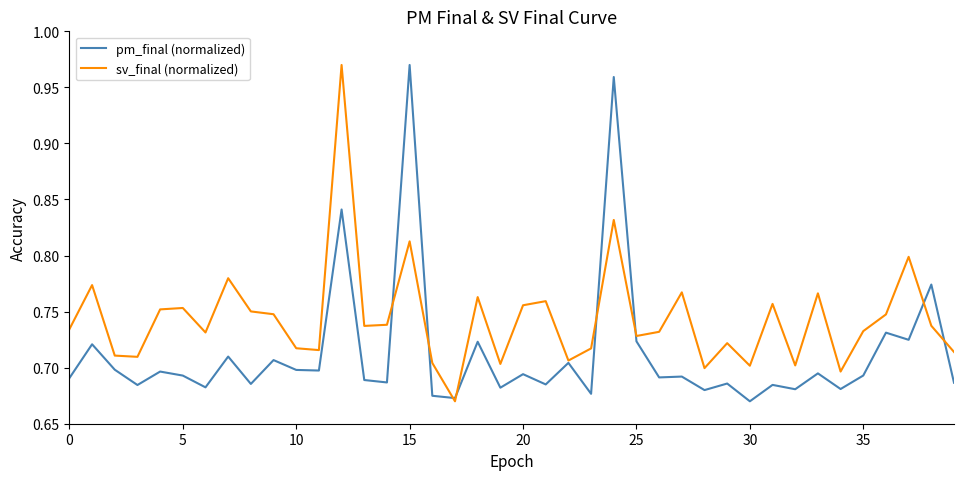

Which series has the largest total across all categories?

sv_final (normalized)